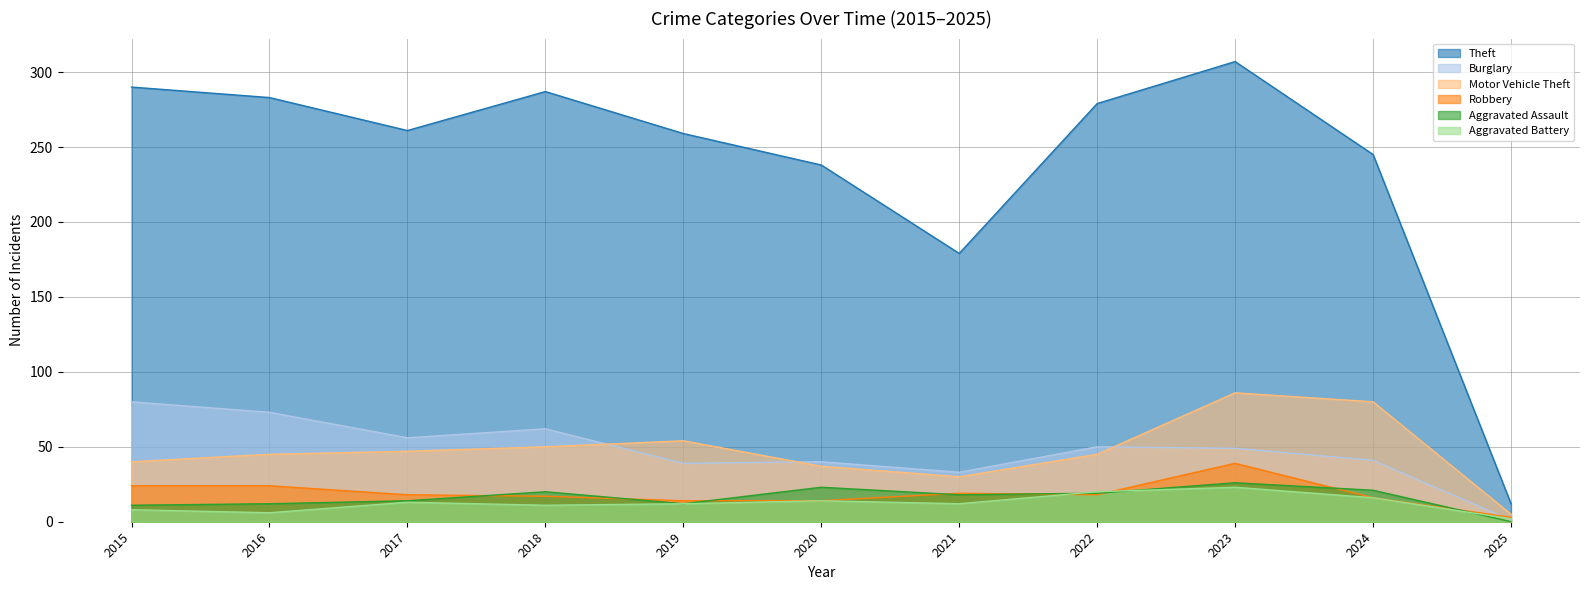

What is the difference between the second highest and minimum values in the Motor Vehicle Theft series?

75